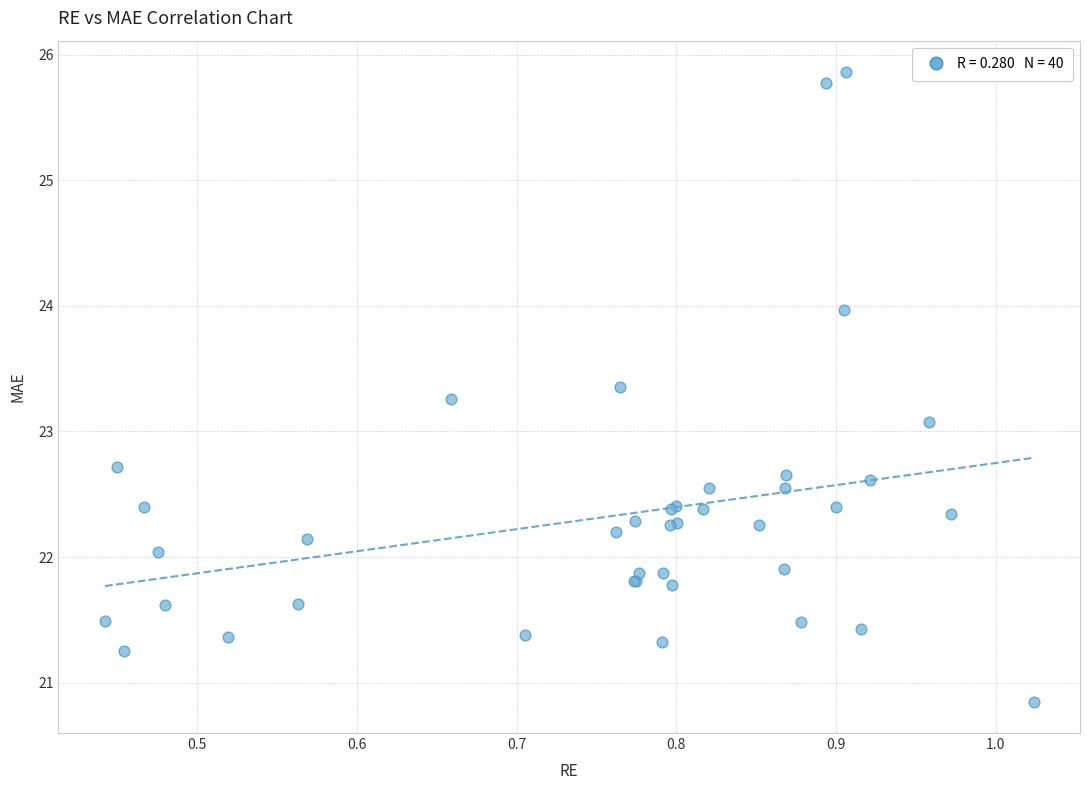

What Y value in the scatter plot is closest to 23?

23.1